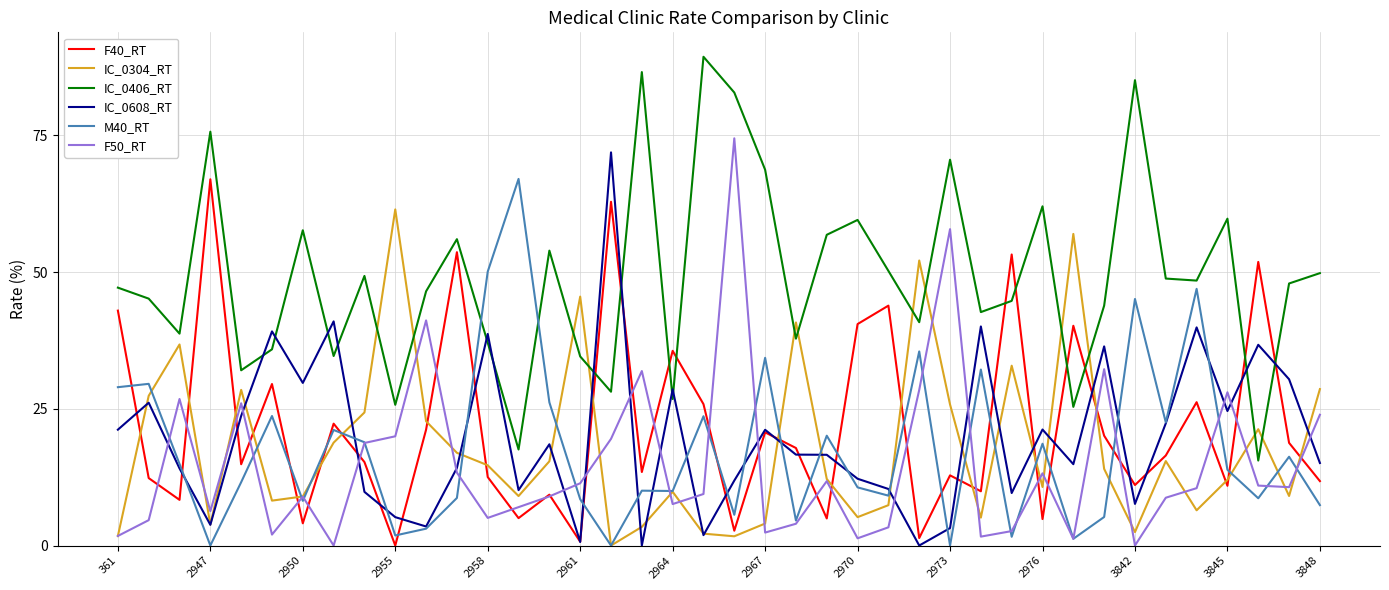

What is the greatest value displayed?

89.4